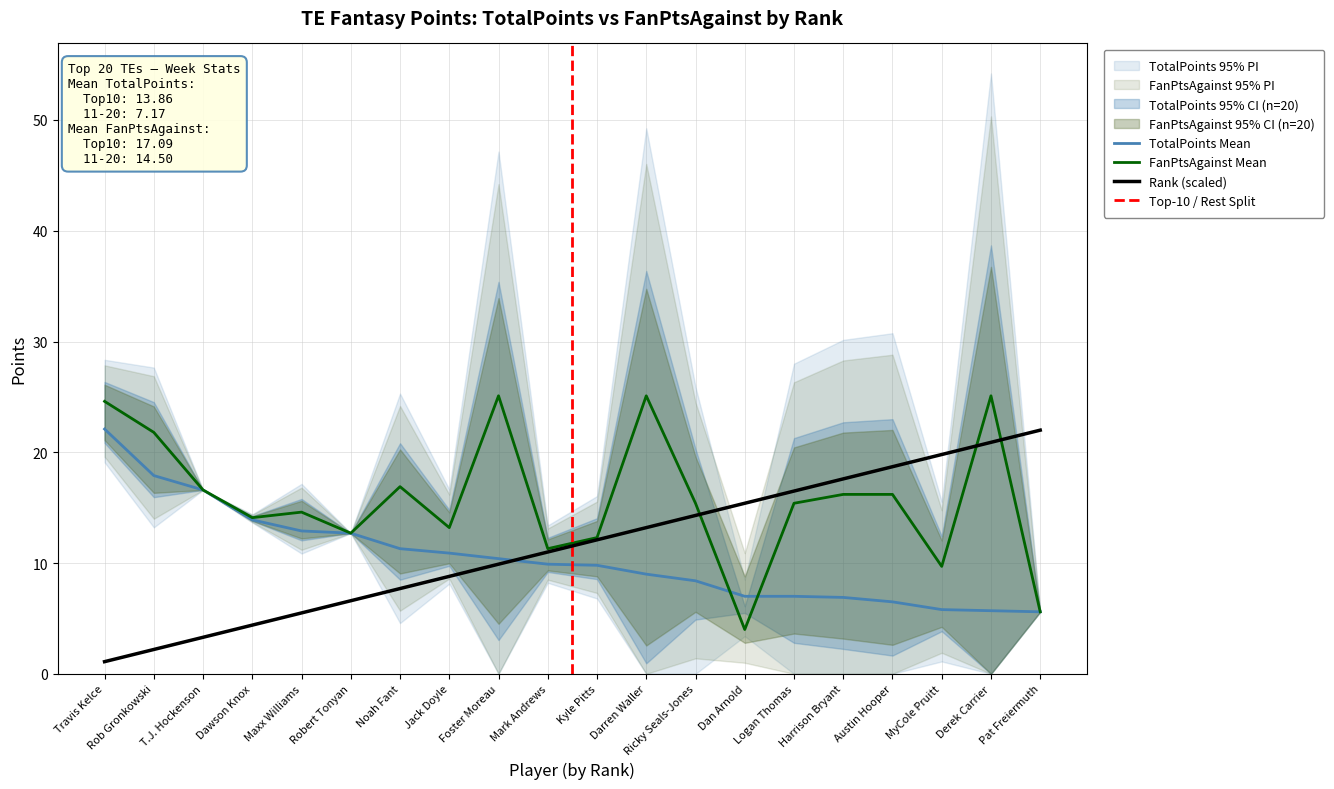

Read the Rank (scaled) value at T.J. Hockenson.

3.3